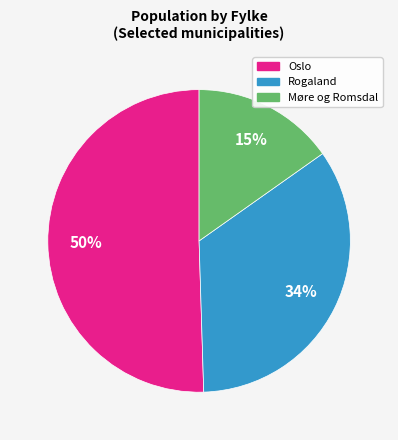

To the nearest percent, what is the difference between the largest and smallest slice percentages?

35%